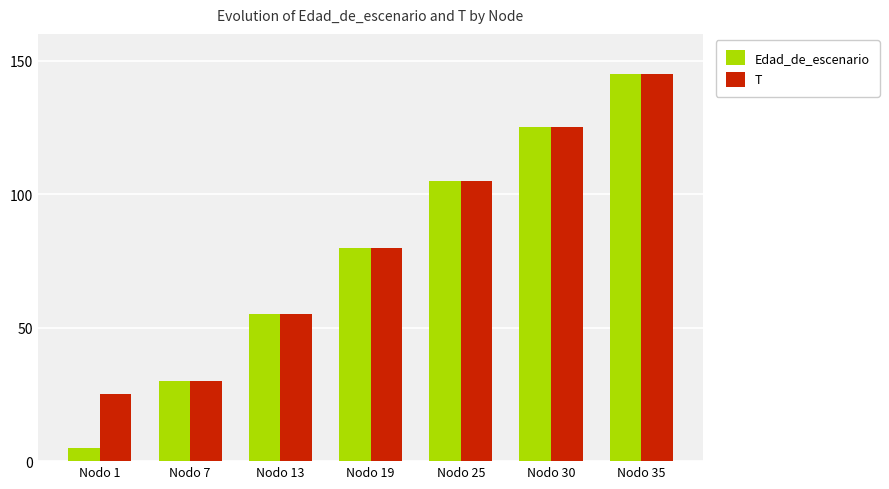

Rank the categories by Edad_de_escenario value from highest to lowest.

Nodo 35, Nodo 30, Nodo 25, Nodo 19, Nodo 13, Nodo 7, Nodo 1